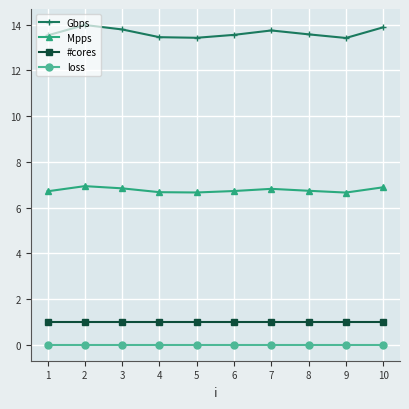

True or false: Mpps has a value of 11.5 at 5.

False